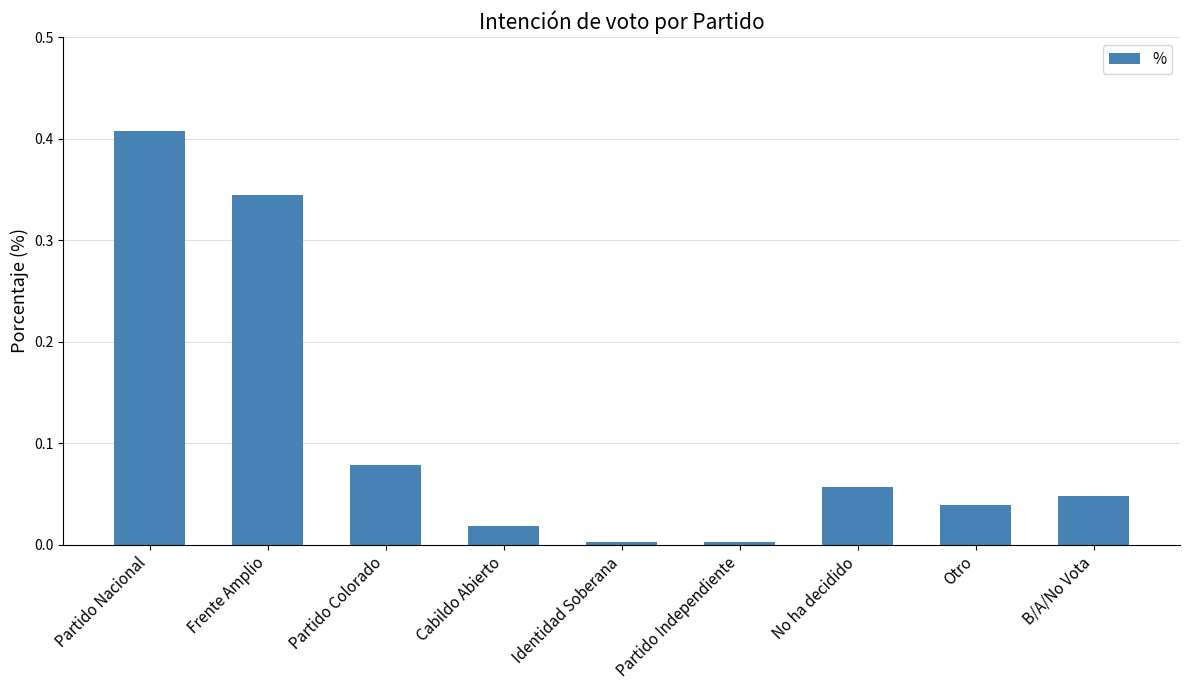

How many categories are shown in the chart?

9